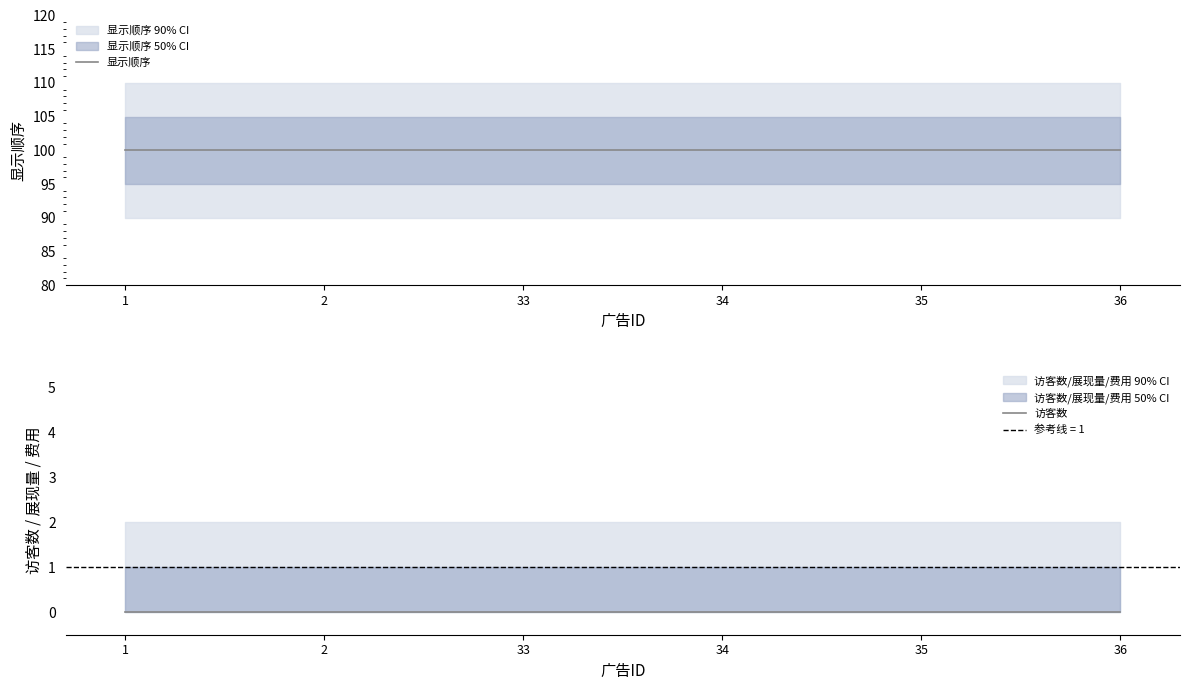

Reading left to right, extract all data points from this chart.

显示顺序: 100	100	100	100	100	100
访客数: 0	0	0	0	0	0